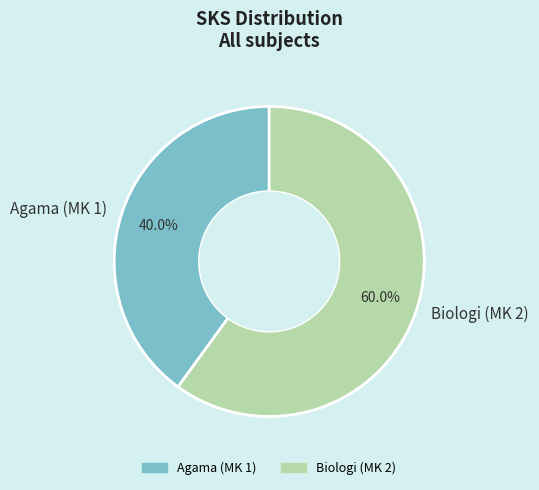

Between Biologi (MK 2) and Agama (MK 1), which is larger?

Biologi (MK 2)